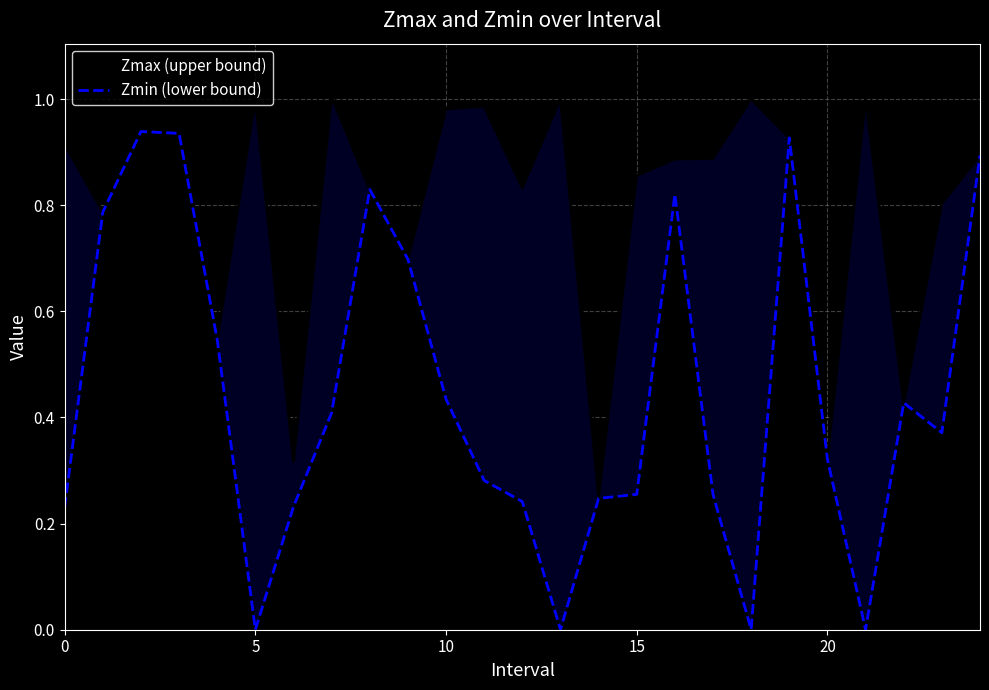

Is the value of Zmax (upper bound) at 10 greater than the value of Zmin (lower bound) at 15?

Yes